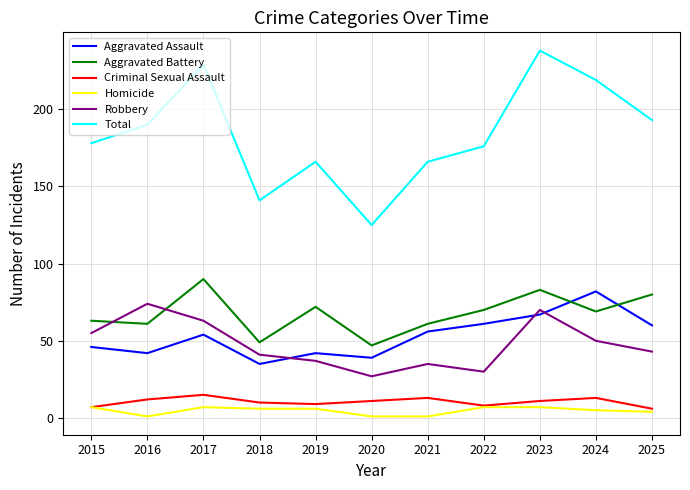

How many lines are shown in the chart?

6